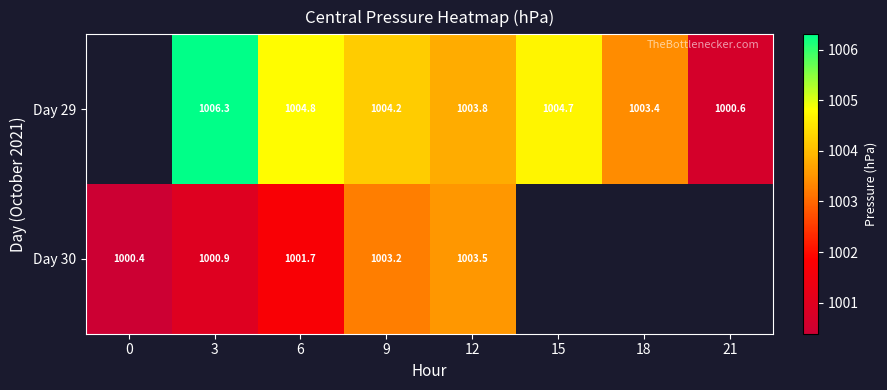

List the series in order of their peak value, highest first.

Day 29, Day 30